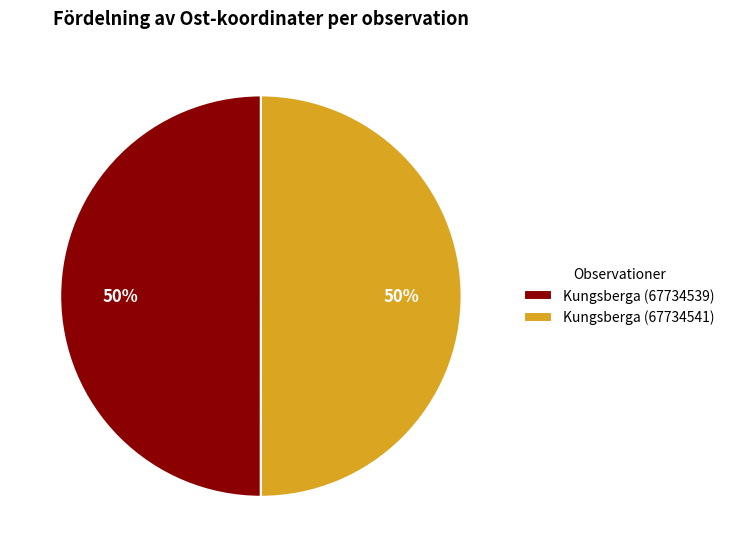

Combined, do Kungsberga (67734541) and Kungsberga (67734539) account for over 50%?

Yes